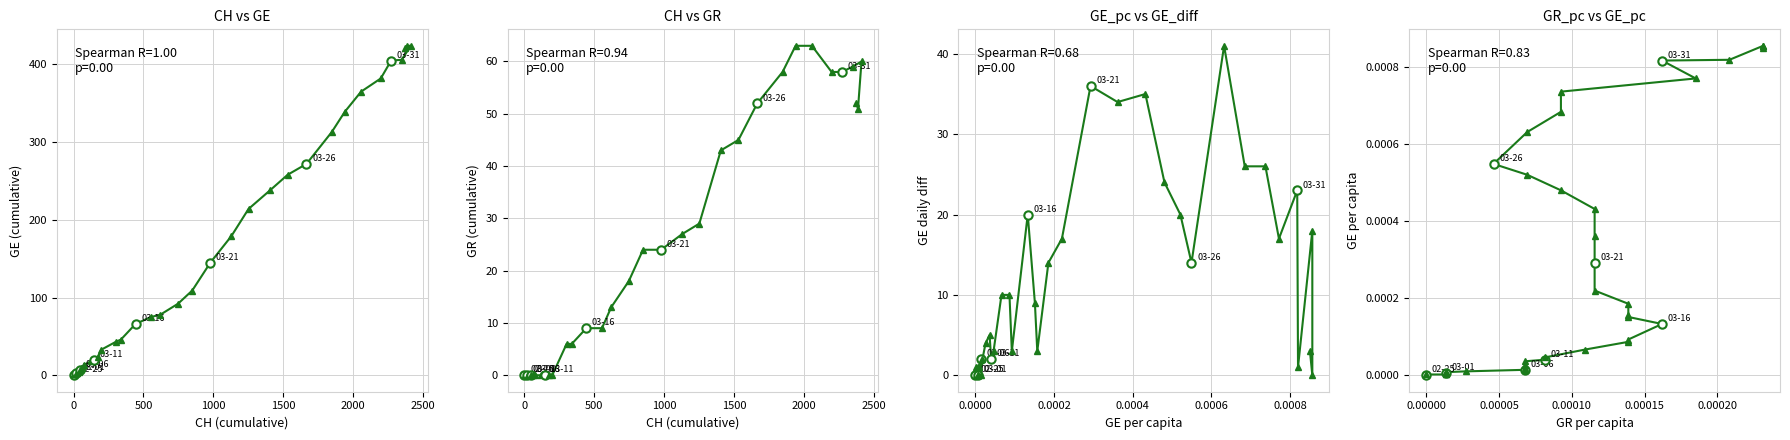

Which series has the widest spread of values?

GE